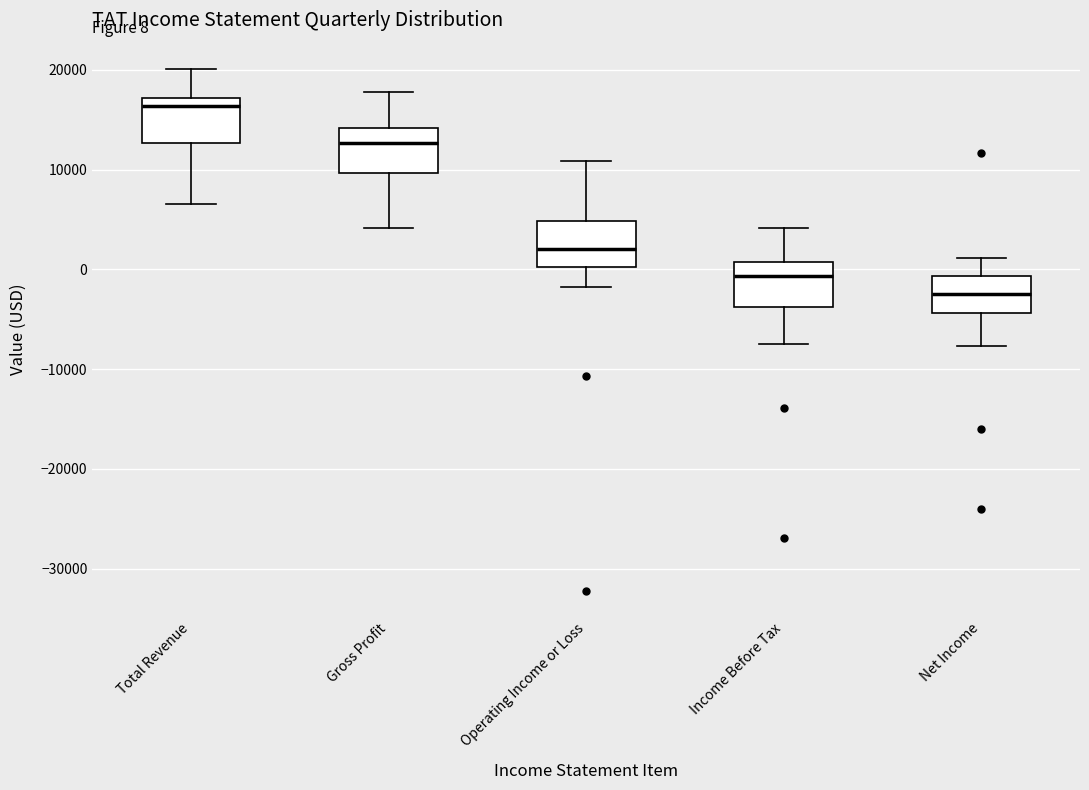

Which box has the lowest median line?

Net Income